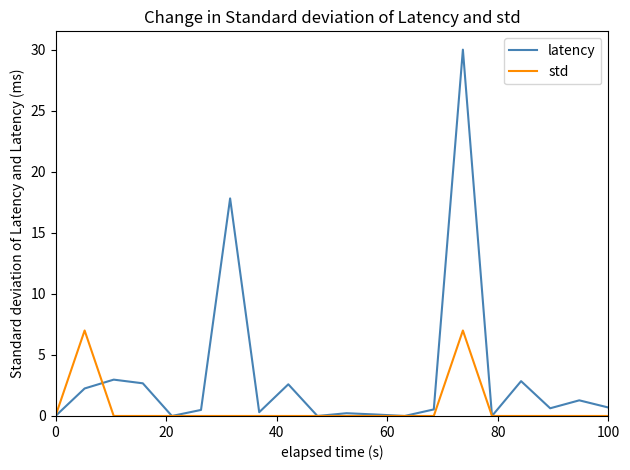

What is the maximum value for latency?

30.0